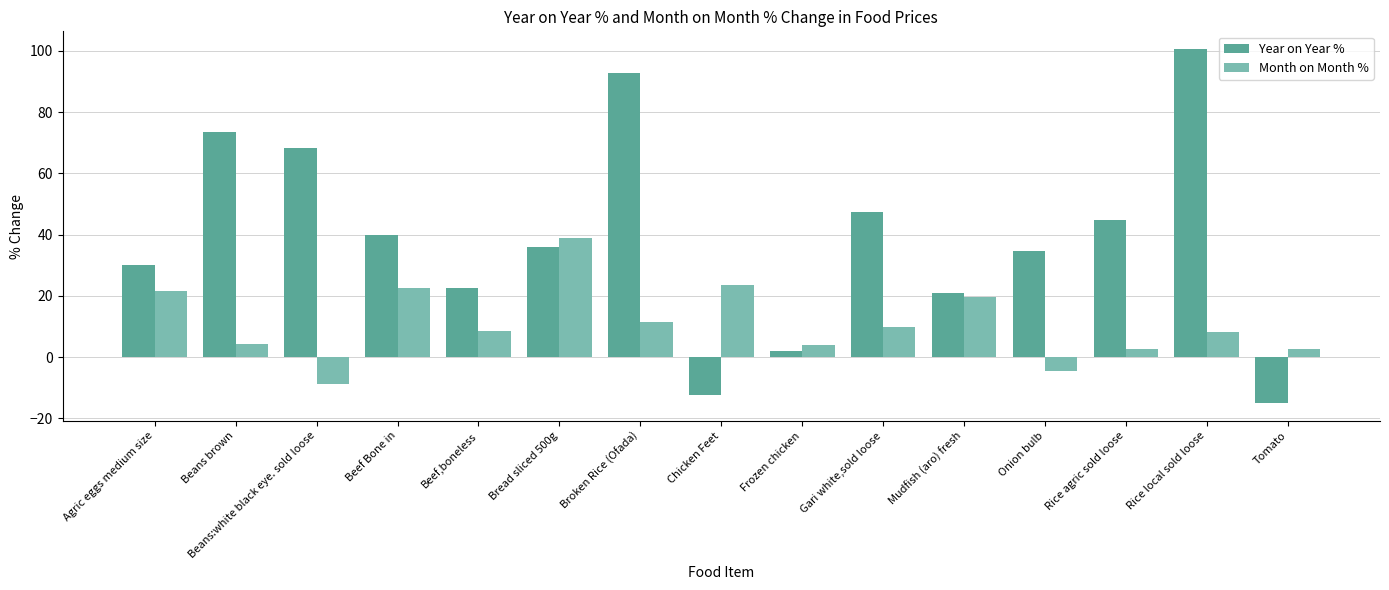

The Year on Year % series shows 68.4 at Beans:white black eye. sold loose. True or false?

True